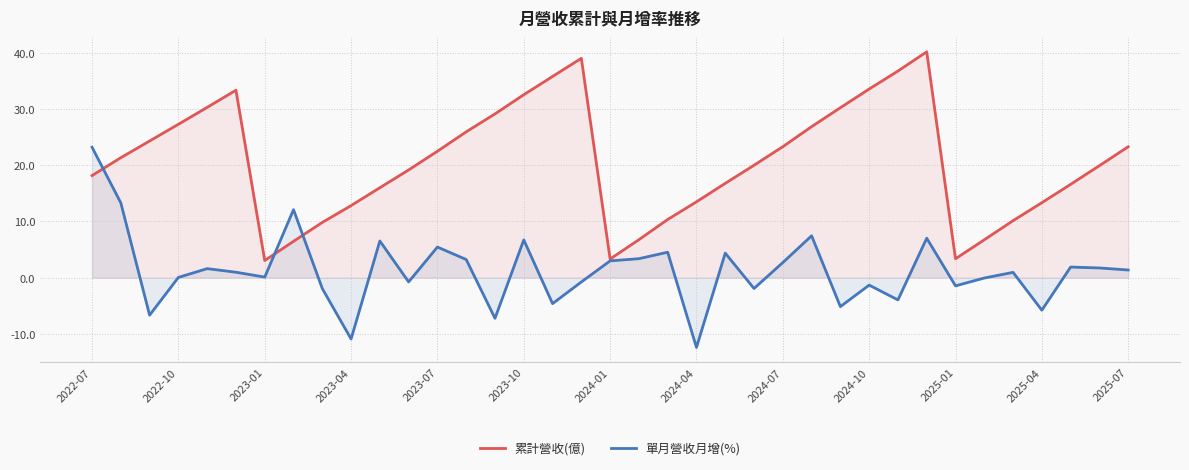

True or false: 單月營收月增(%) and 累計營收(億) intersect in this chart.

True